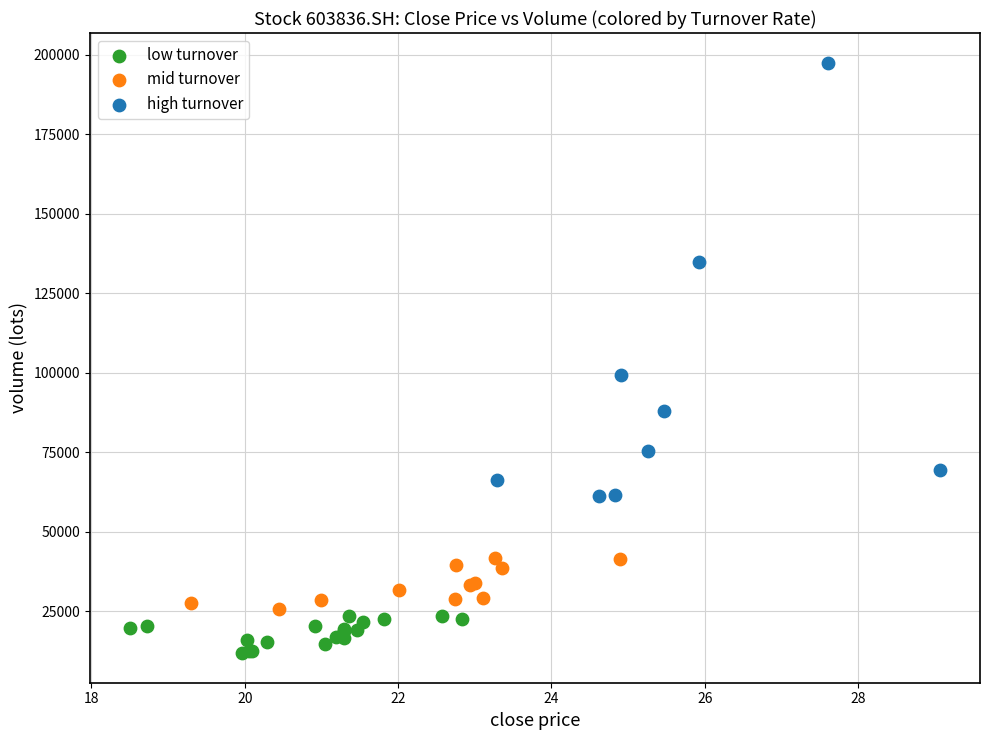

Which series reaches the minimum Y coordinate?

low turnover